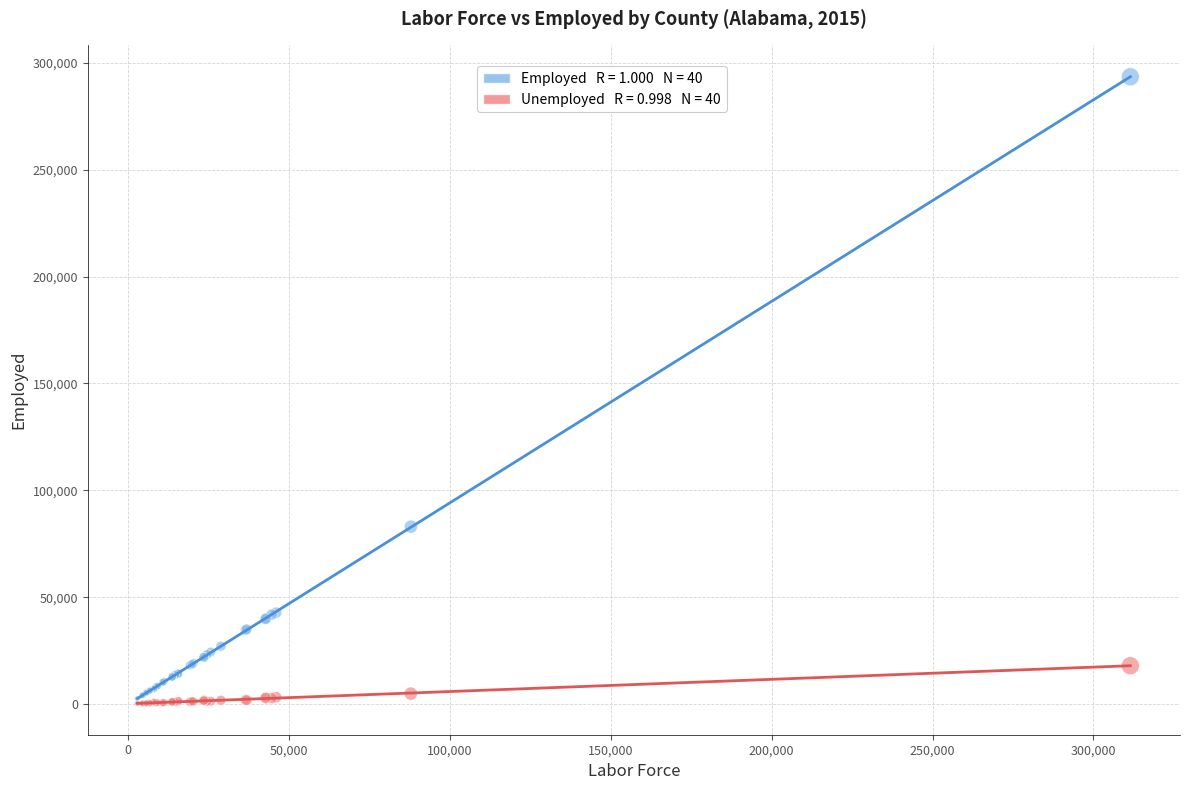

Across all series, what Y value is closest to 146920?

83010